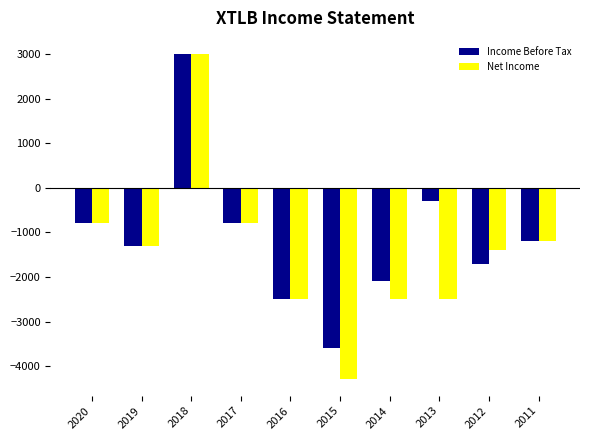

What is the smallest value displayed?

-4300